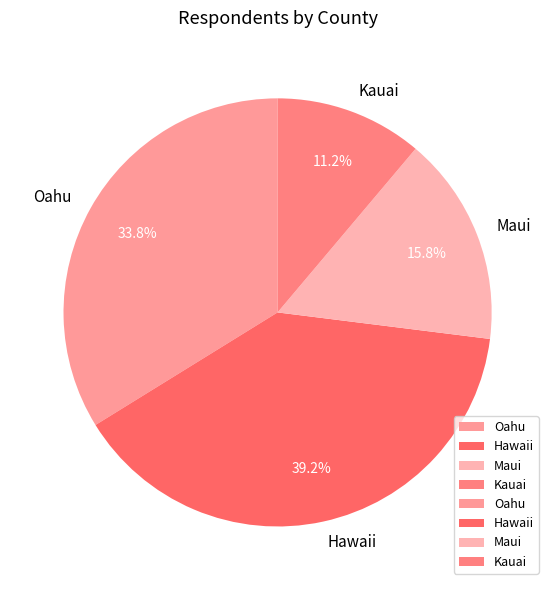

True or false: Kauai accounts for 19% of the total.

False